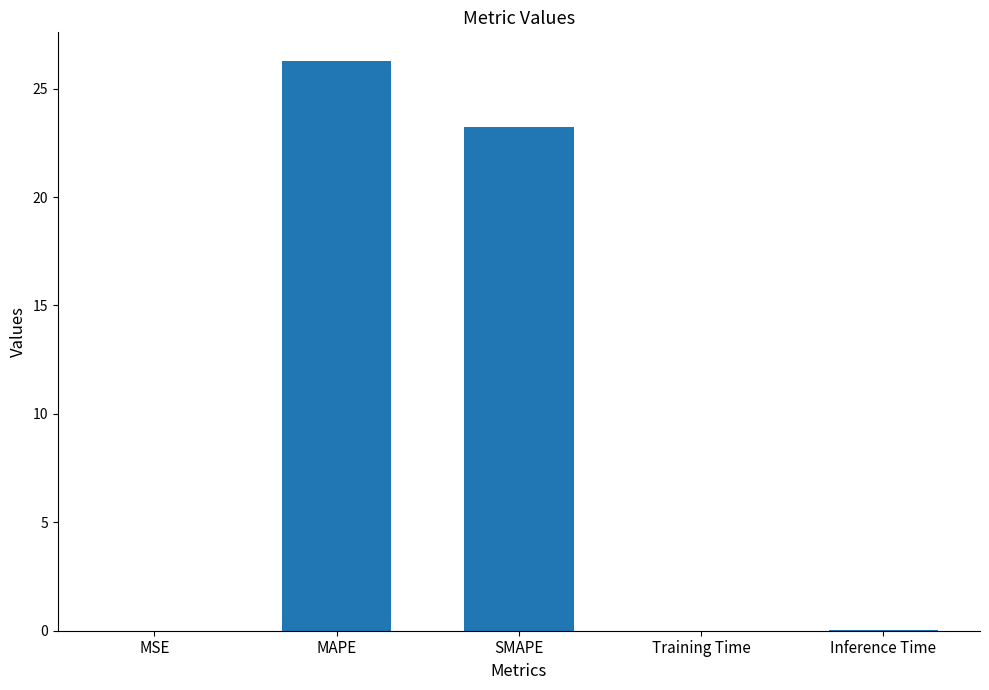

What is the approximate value at MAPE?

26.3